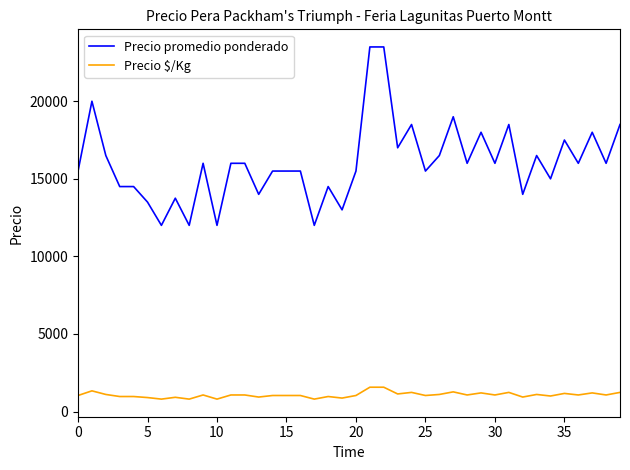

Which series has the widest spread of values?

Precio promedio ponderado